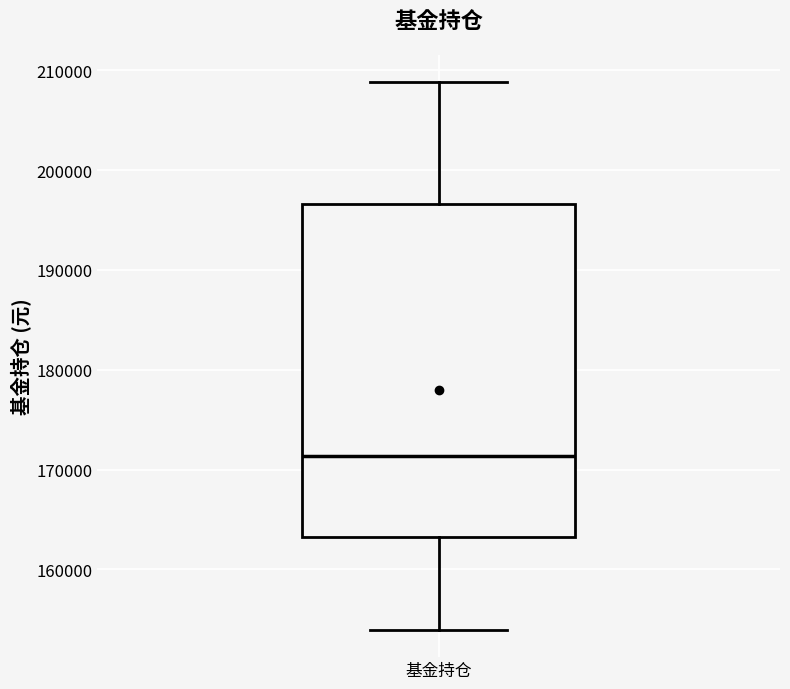

Transcribe this box plot: give where the median line is, the range the box spans, and where the two whiskers end, as read against the y-axis. The values are not printed on the chart, so give them approximately, as read against the axis.

median 171000, box 163000 to 197000, whiskers 154000 to 209000